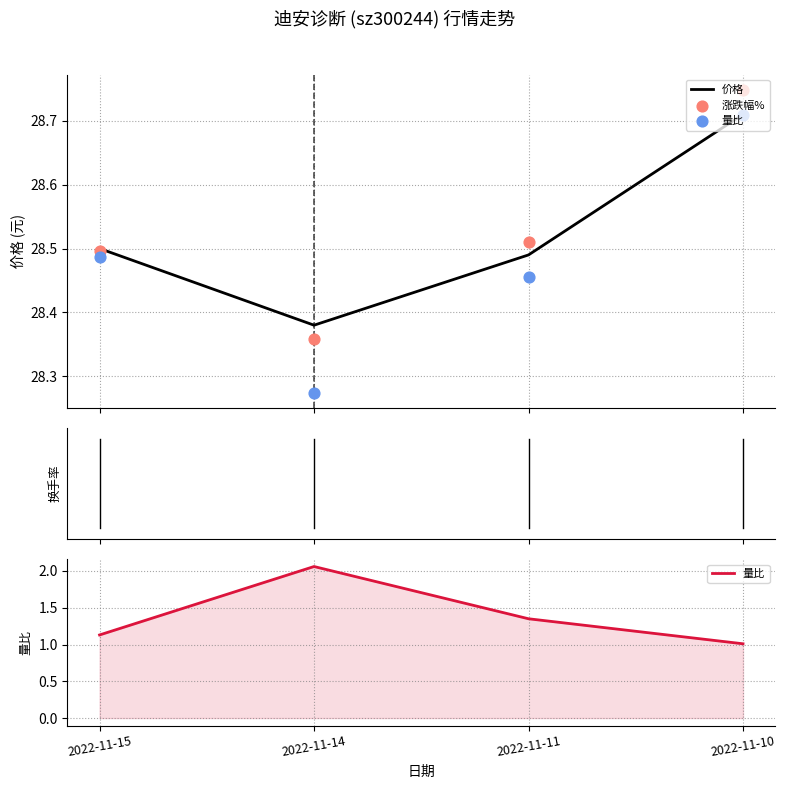

At which category is the sum across all series the highest?

2022-11-14